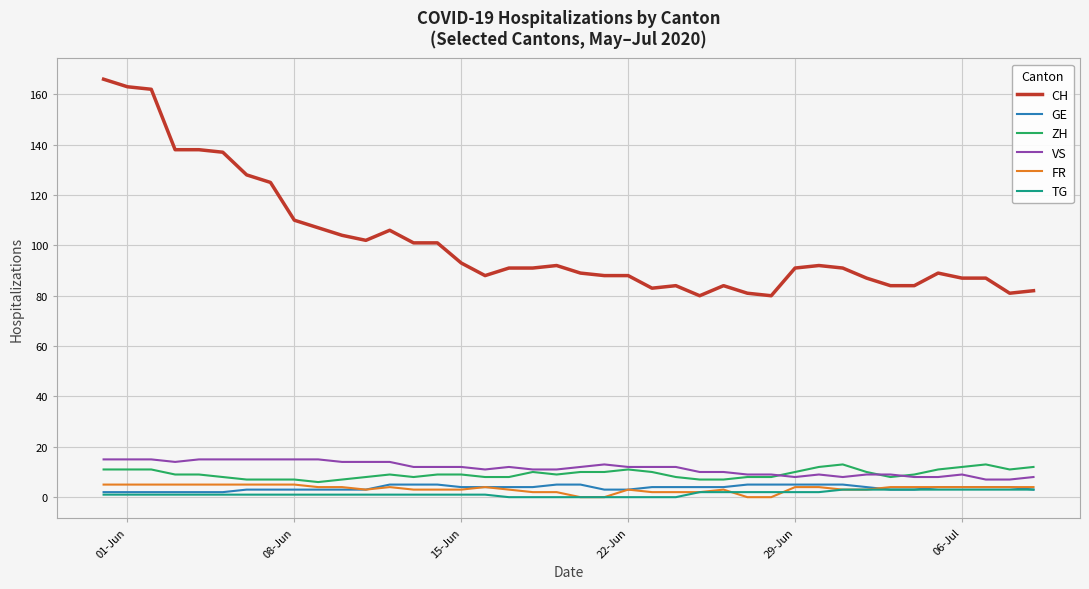

Which series has the largest range (max minus min)?

CH